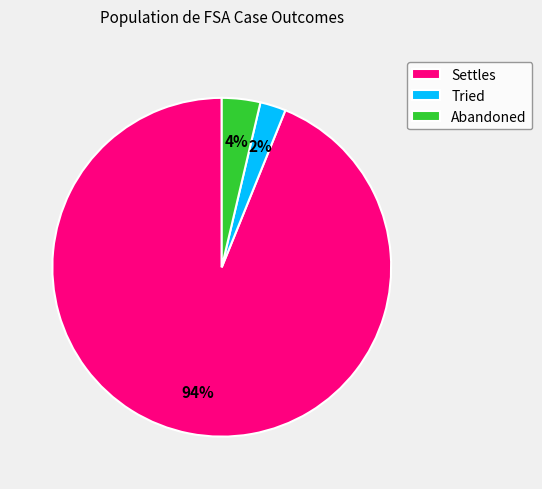

To the nearest percent, what is the average slice percentage?

33%